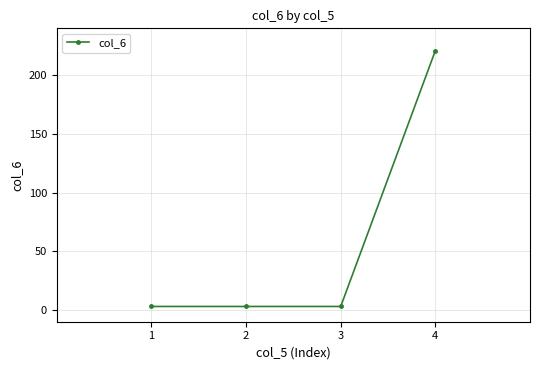

At which category does the chart reach its peak across all series?

4